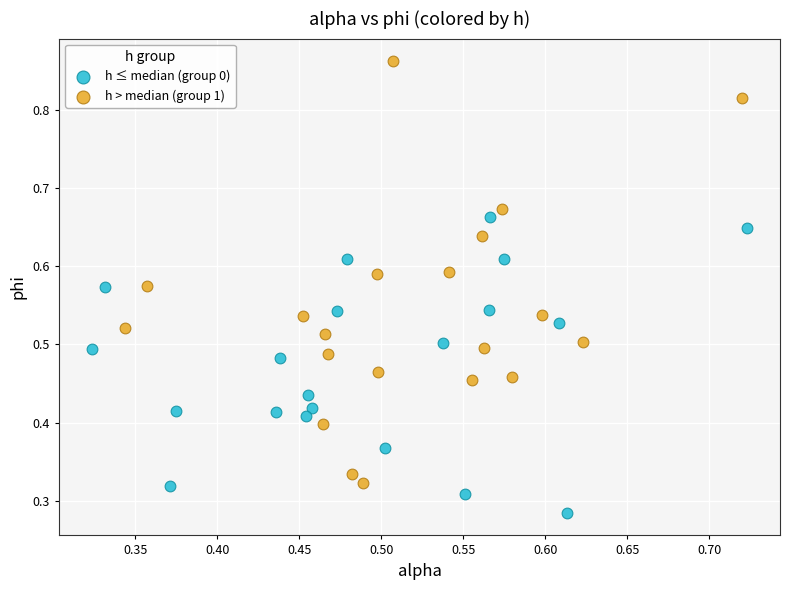

Which series contains the lowest Y value?

h ≤ median (group 0)